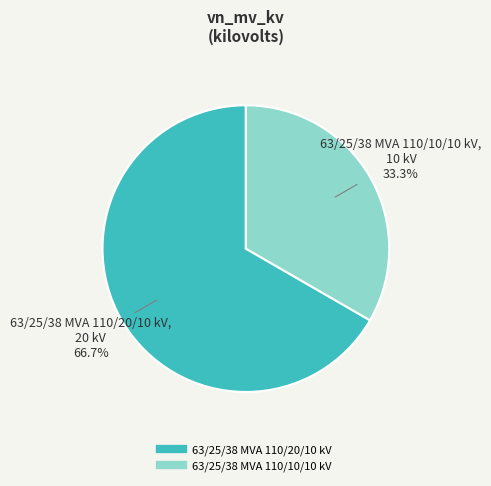

To the nearest percent, what is the combined percentage of 63/25/38 MVA 110/20/10 kV and 63/25/38 MVA 110/10/10 kV?

100%